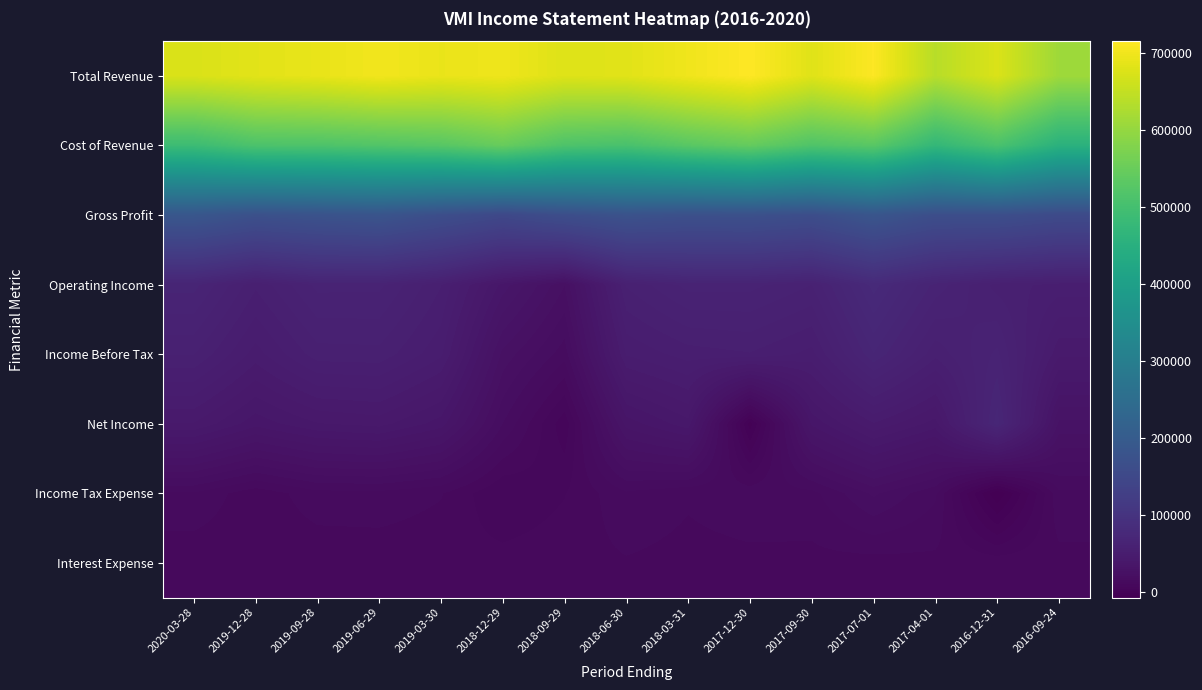

Reading left to right, transcribe all the data shown in this chart.

Total Revenue: 2020-03-28=674200	2019-12-28=683600	2019-09-28=690300	2019-06-29=700900	2019-03-30=692100	2018-12-29=697400	2018-09-29=678700	2018-06-30=682400	2018-03-31=698700	2017-12-30=715000	2017-09-30=680800	2017-07-01=712700	2017-04-01=637500	2016-12-31=674600	2016-09-24=610200
Cost of Revenue: 2020-03-28=488000	2019-12-28=512800	2019-09-28=514300	2019-06-29=520500	2019-03-30=527500	2018-12-29=547700	2018-09-29=514400	2018-06-30=507400	2018-03-31=529400	2017-12-30=544700	2017-09-30=517200	2017-07-01=529500	2017-04-01=472900	2016-12-31=509400	2016-09-24=455200
Gross Profit: 2020-03-28=186200	2019-12-28=170800	2019-09-28=176000	2019-06-29=180400	2019-03-30=164600	2018-12-29=149700	2018-09-29=164300	2018-06-30=175000	2018-03-31=169300	2017-12-30=170300	2017-09-30=163600	2017-07-01=183200	2017-04-01=164600	2016-12-31=165200	2016-09-24=155000
Operating Income: 2020-03-28=66900	2019-12-28=55000	2019-09-28=63800	2019-06-29=63700	2019-03-30=54600	2018-12-29=36300	2018-09-29=23500	2018-06-30=57600	2018-03-31=64000	2017-12-30=63900	2017-09-30=60100	2017-07-01=78400	2017-04-01=64700	2016-12-31=56100	2016-09-24=53200
Income Before Tax: 2020-03-28=57400	2019-12-28=47500	2019-09-28=56000	2019-06-29=56300	2019-03-30=49400	2018-12-29=25300	2018-09-29=16100	2018-06-30=49100	2018-03-31=53000	2017-12-30=54200	2017-09-30=50600	2017-07-01=68400	2017-04-01=55300	2016-12-31=63600	2016-09-24=43800
Net Income: 2020-03-28=42900	2019-12-28=35700	2019-09-28=40100	2019-06-29=41400	2019-03-30=36100	2018-12-29=17700	2018-09-29=4400	2018-06-30=33000	2018-03-31=39300	2017-12-30=-3600	2017-09-30=35200	2017-07-01=45700	2017-04-01=39000	2016-12-31=70100	2016-09-24=28200
Income Tax Expense: 2020-03-28=14500	2019-12-28=10100	2019-09-28=13800	2019-06-29=14000	2019-03-30=12300	2018-12-29=6400	2018-09-29=9100	2018-06-30=14400	2018-03-31=12500	2017-12-30=13900	2017-09-30=13900	2017-07-01=21100	2017-04-01=15400	2016-12-31=-7700	2016-09-24=14300
Interest Expense: 2020-03-28=10000	2019-12-28=10200	2019-09-28=10000	2019-06-29=10100	2019-03-30=9900	2018-12-29=10400	2018-09-29=11000	2018-06-30=11800	2018-03-31=11100	2017-12-30=11300	2017-09-30=11200	2017-07-01=10800	2017-04-01=11300	2016-12-31=11100	2016-09-24=11100